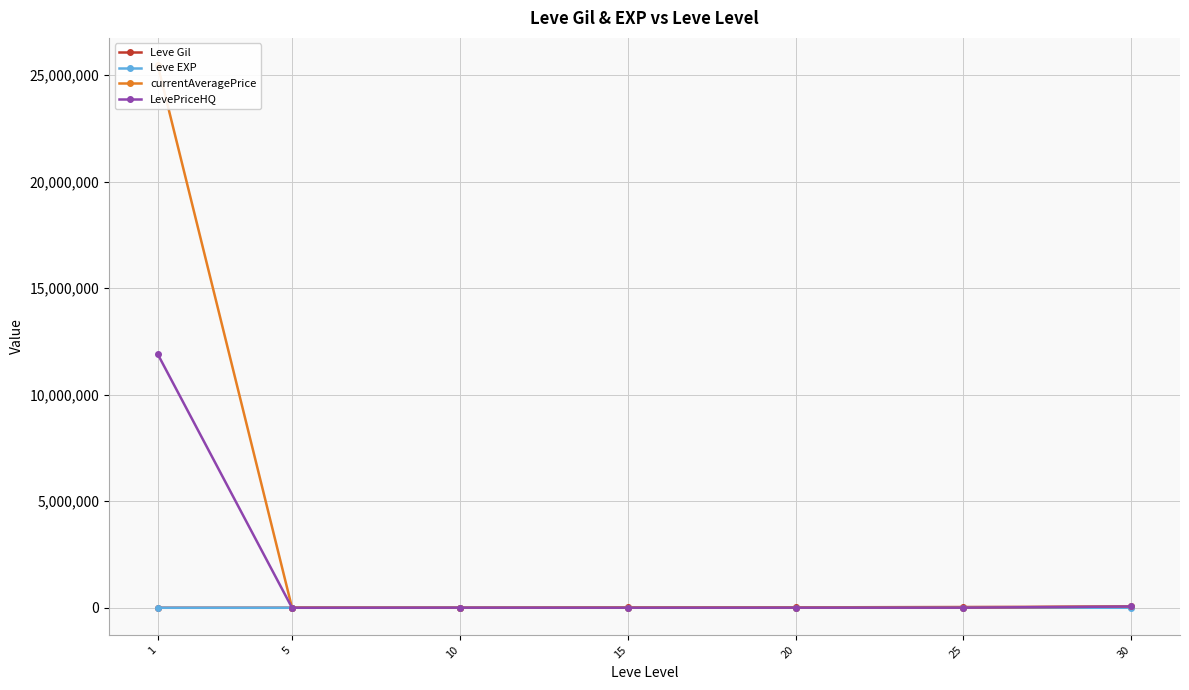

Where does the LevePriceHQ series first go above 4166?

1